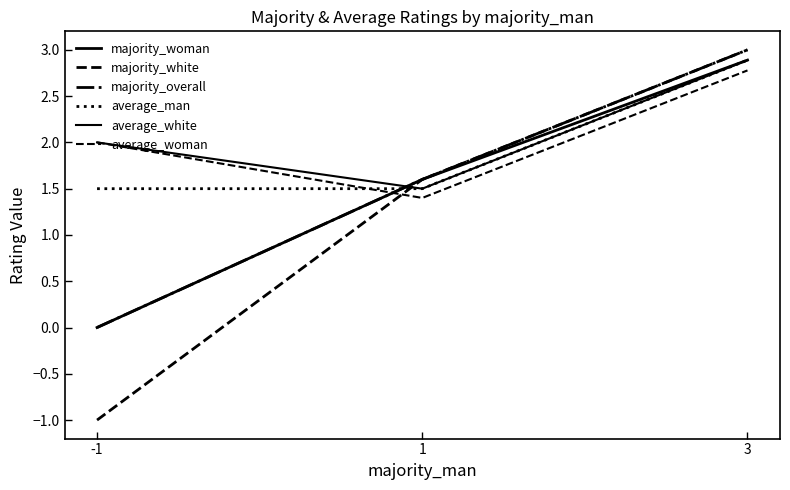

How many lines are shown in the chart?

6